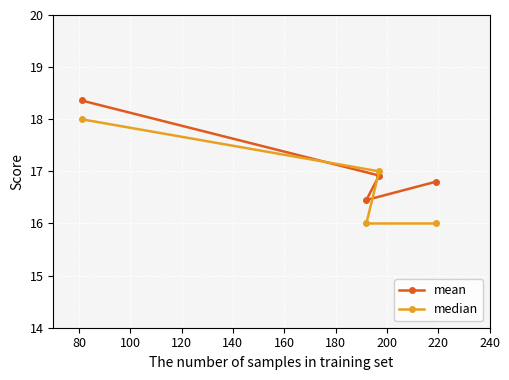

What is the sum of all median values?

67.0